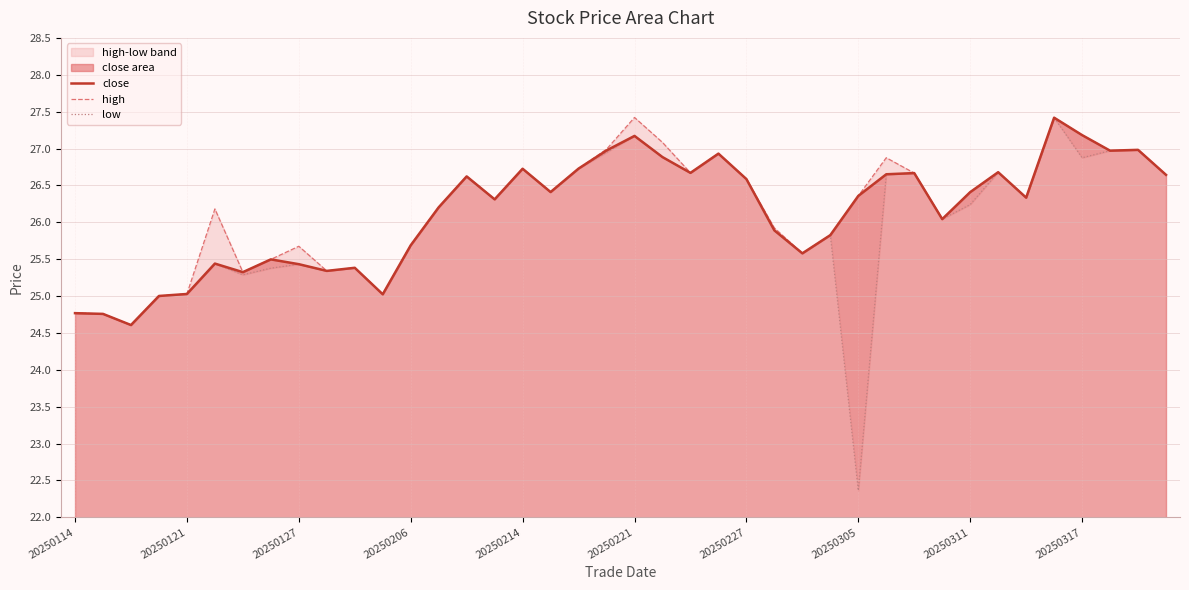

Does the chart have visible grid lines?

Yes